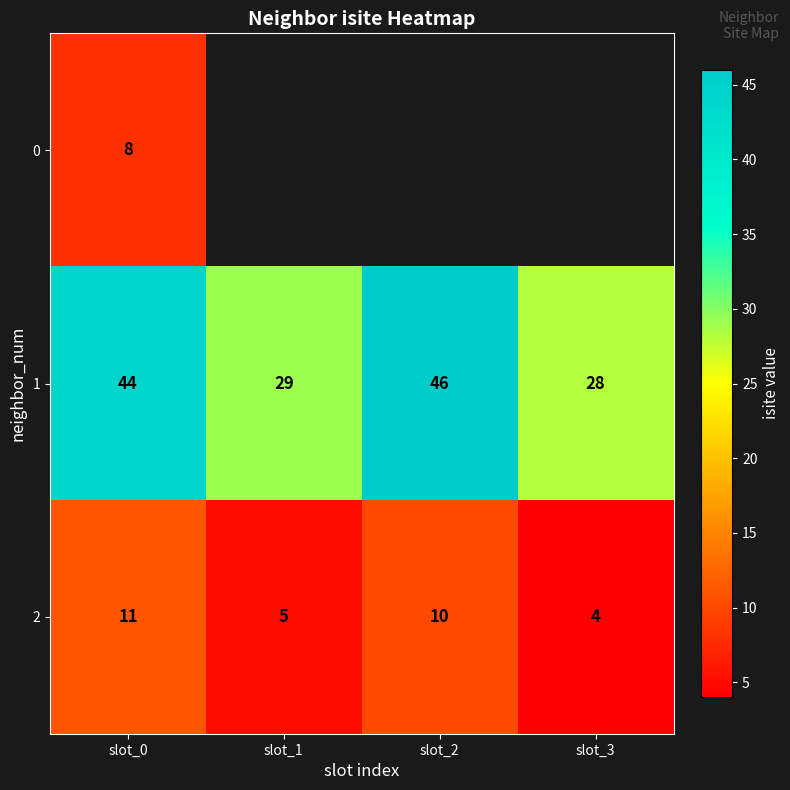

The value of 1 at slot_2 is 68.9. True or false?

False